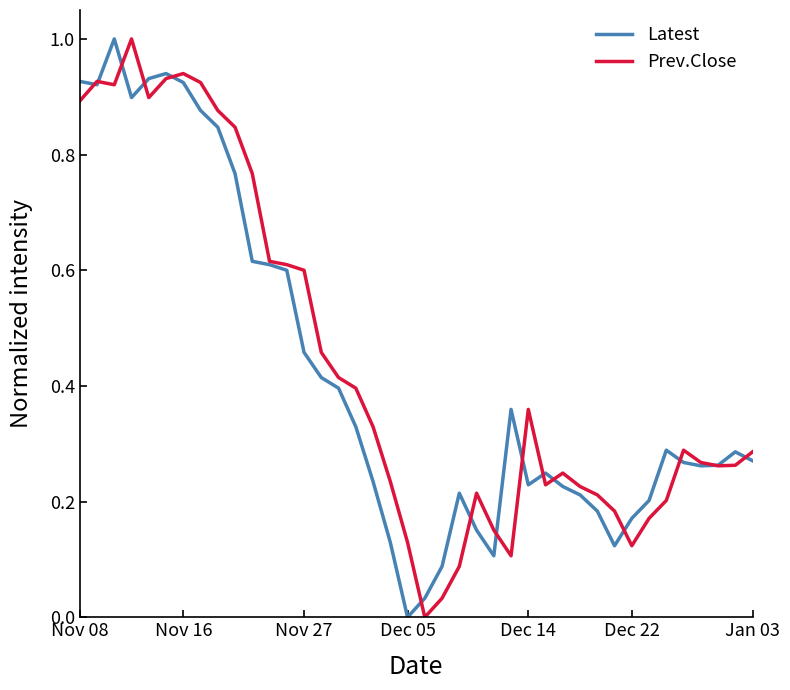

What is the greatest value displayed?

1.0